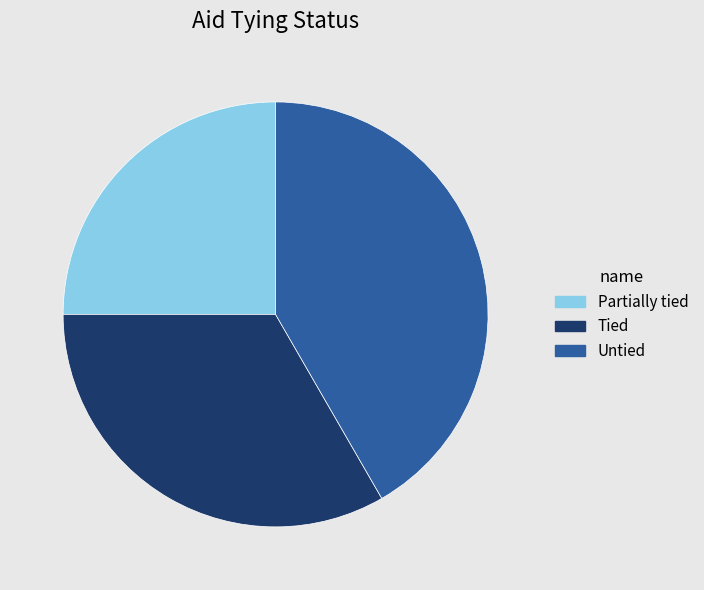

Which has a higher value, Tied or Untied?

Untied